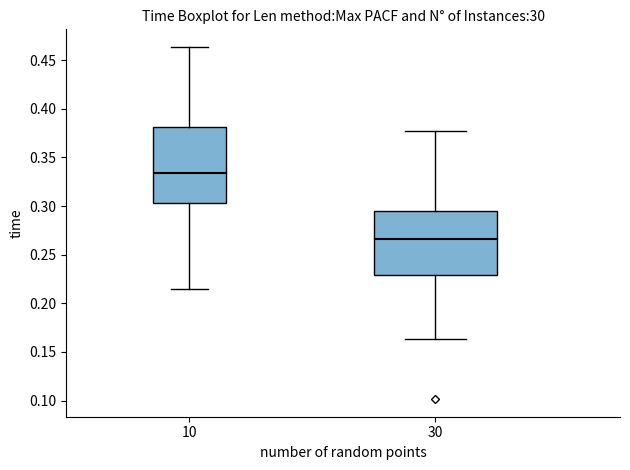

Which box is the tallest, from its lower edge to its upper edge?

10